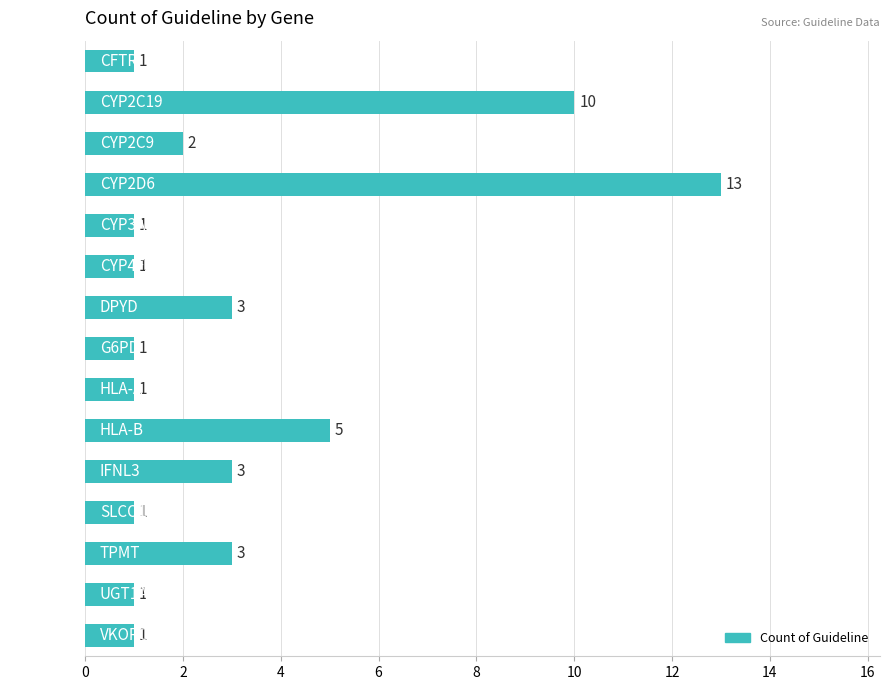

Reading top to bottom, what are all the values shown in this chart?

1	10	2	13	1	1	3	1	1	5	3	1	3	1	1